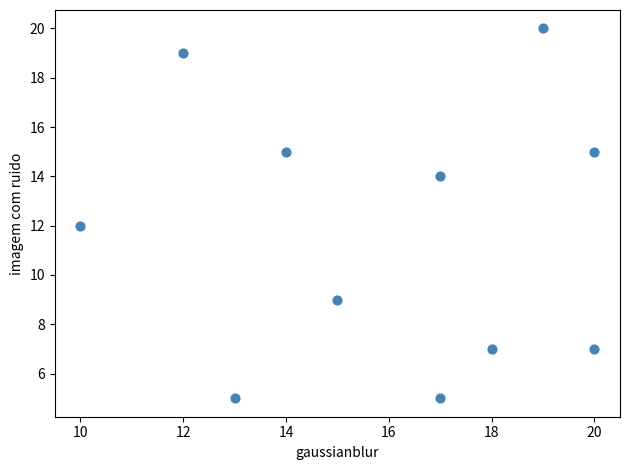

What is the range of Y values (max minus min)?

15